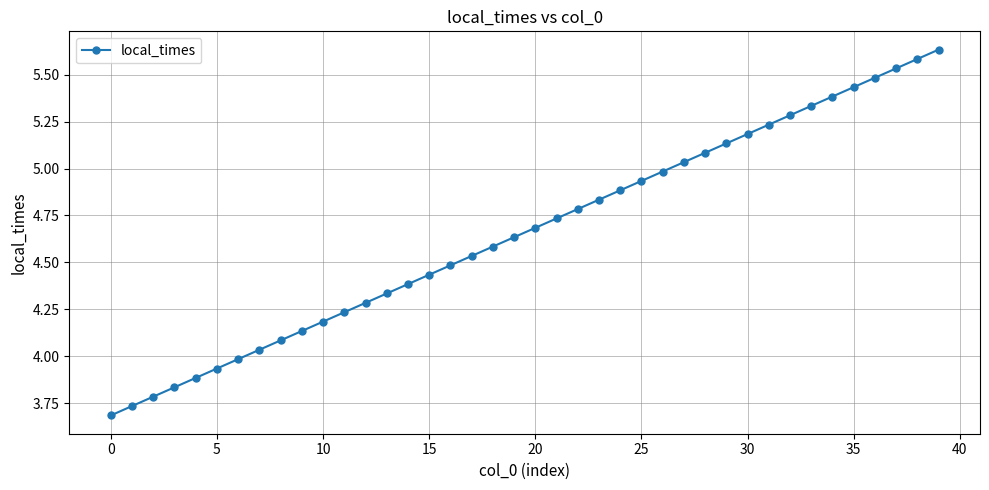

What is the difference between the maximum and second lowest values?

1.9